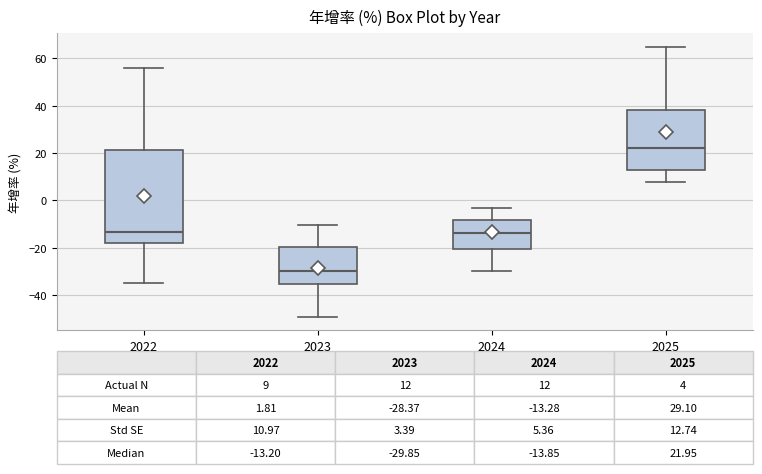

Which box has the highest median line?

2025